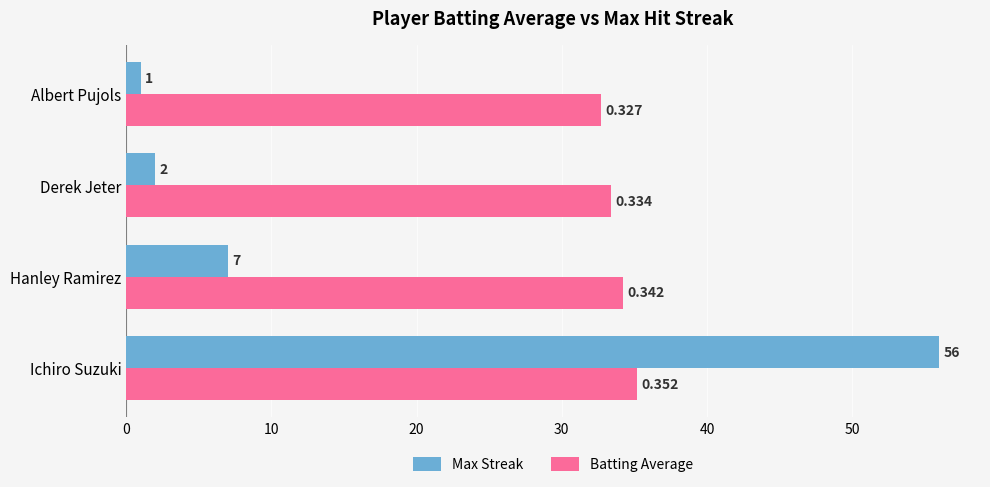

What is the smallest value displayed?

1.0